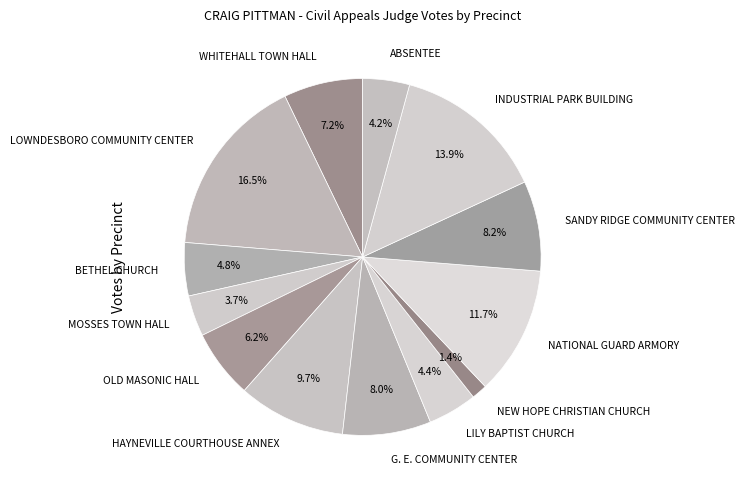

What percentage is the NEW HOPE CHRISTIAN CHURCH slice, to the nearest percent?

1%